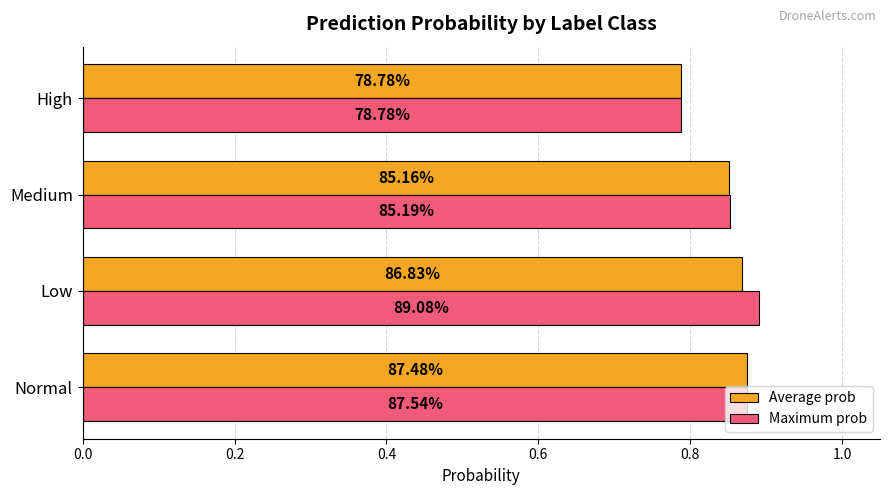

What are all the series names shown in the legend?

Average prob, Maximum prob